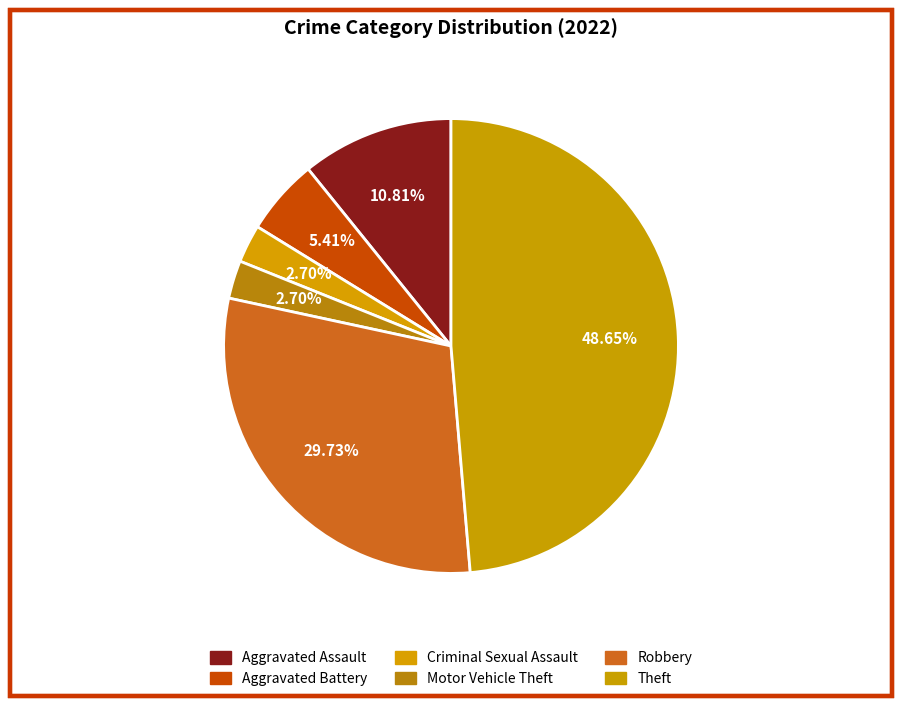

How many segments does this pie chart have?

6